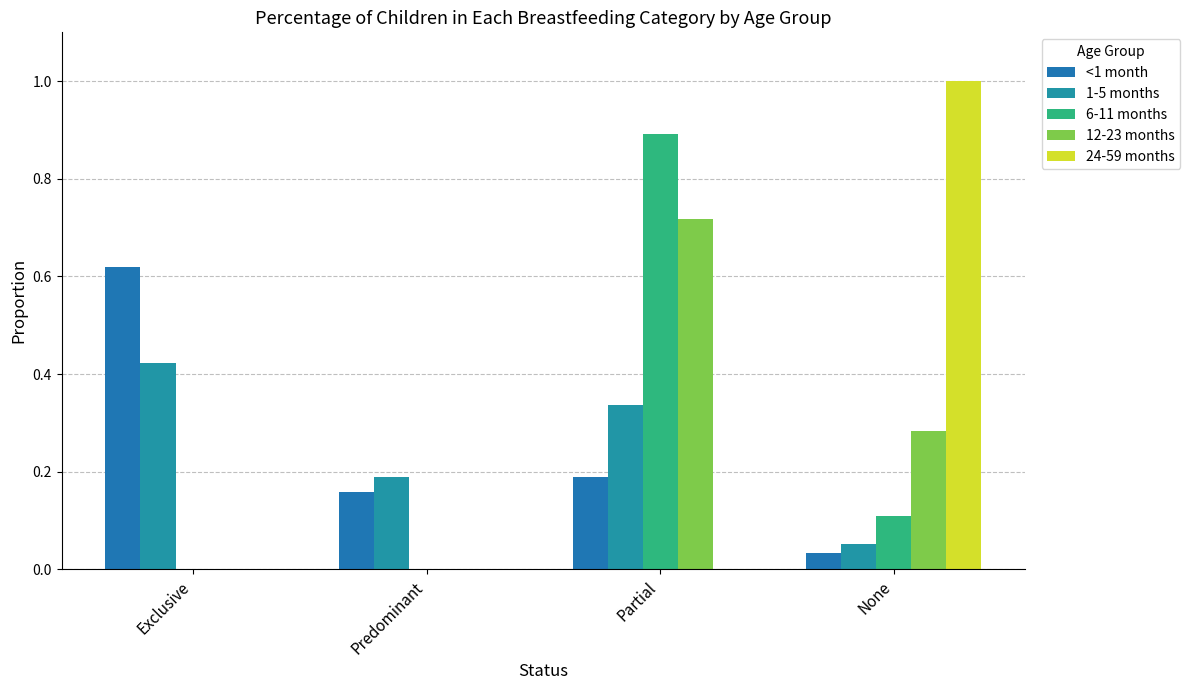

True or false: 1-5 months has a value of 0.2 at Predominant.

True